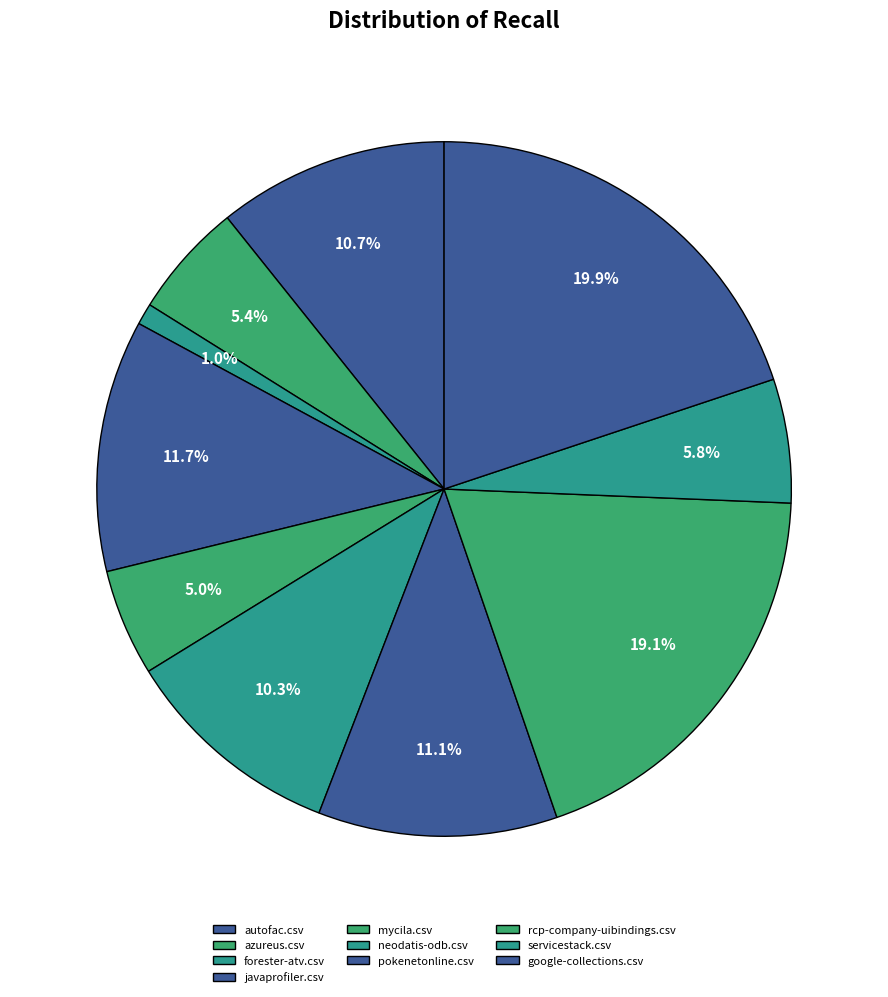

What is the largest slice in the pie chart?

google-collections.csv